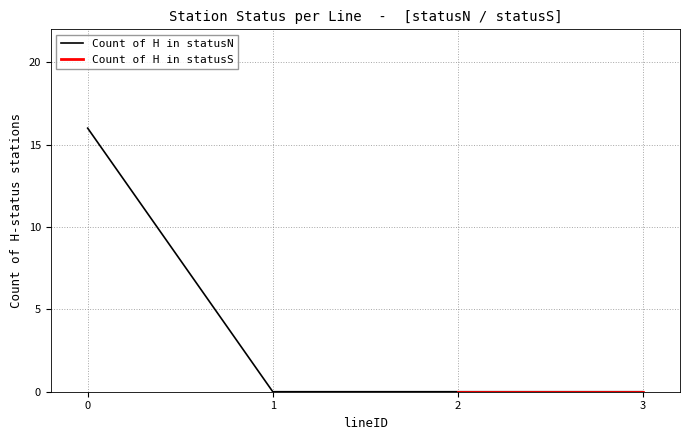

The statusS_H_count series shows 9 at 0. True or false?

False